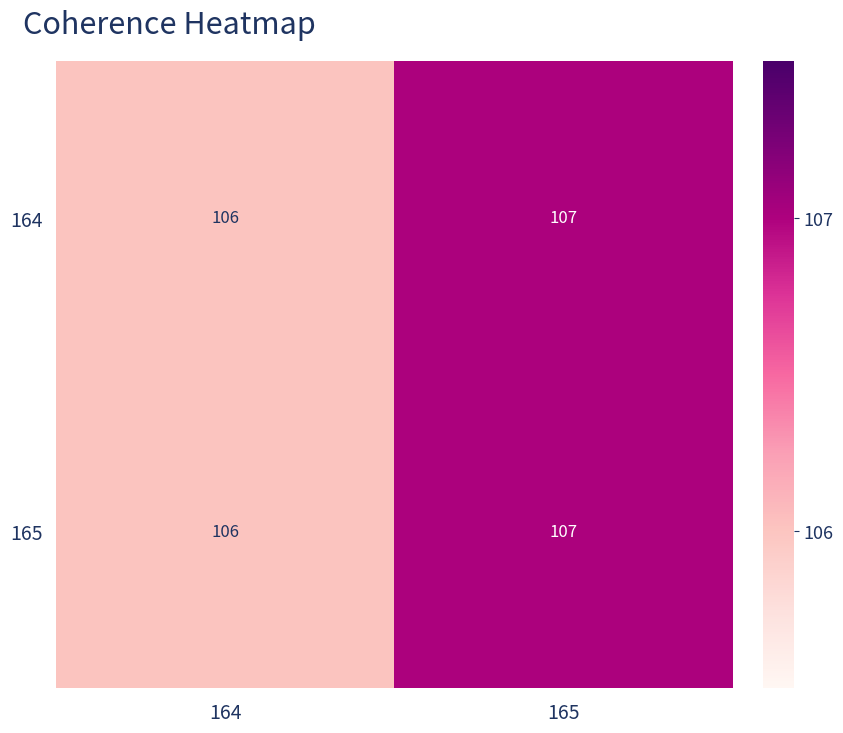

Reading left to right, transcribe all the data shown in this chart.

164: 106	107
165: 106	107